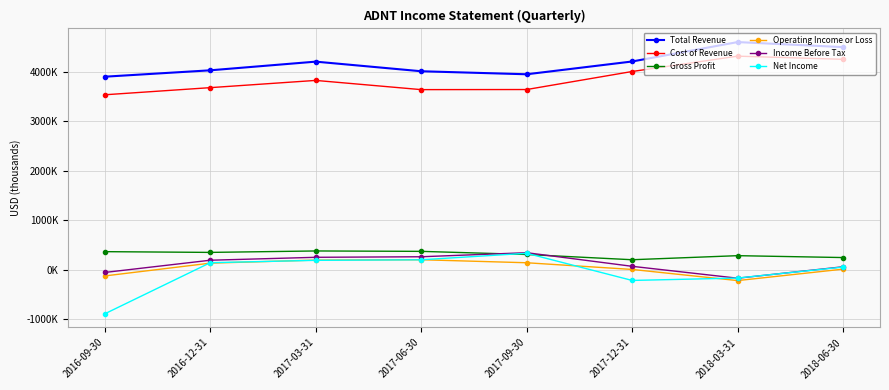

What is the maximum value for Income Before Tax?

344000